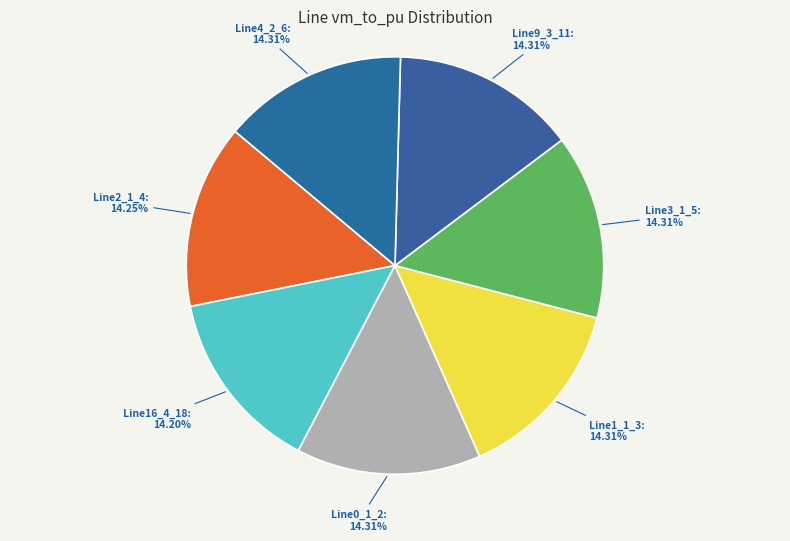

To the nearest percent, what percentage of the pie is Line9_3_11?

14%